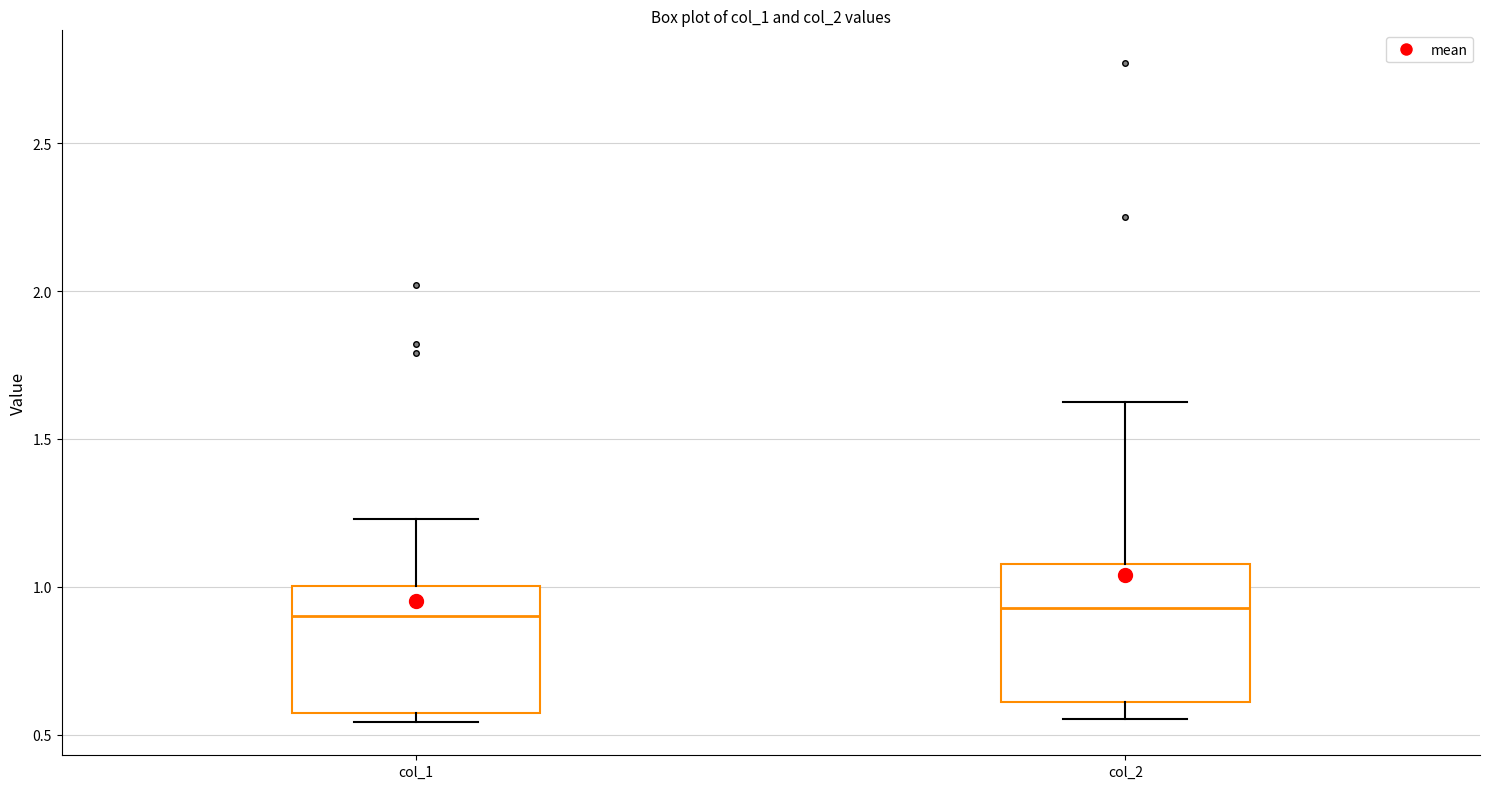

Where is the lower edge of the box for col_1 on the y-axis? The values are not printed on the chart, so give them approximately, as read against the axis.

0.55